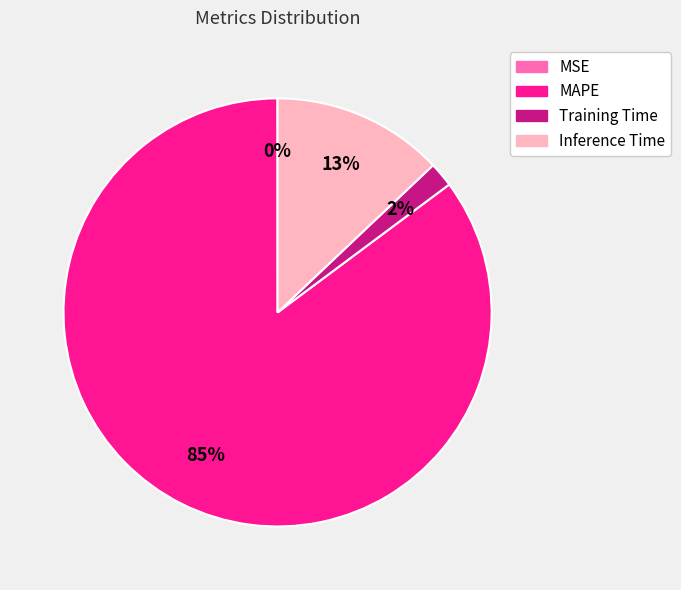

Which slice represents more than half of the pie?

MAPE